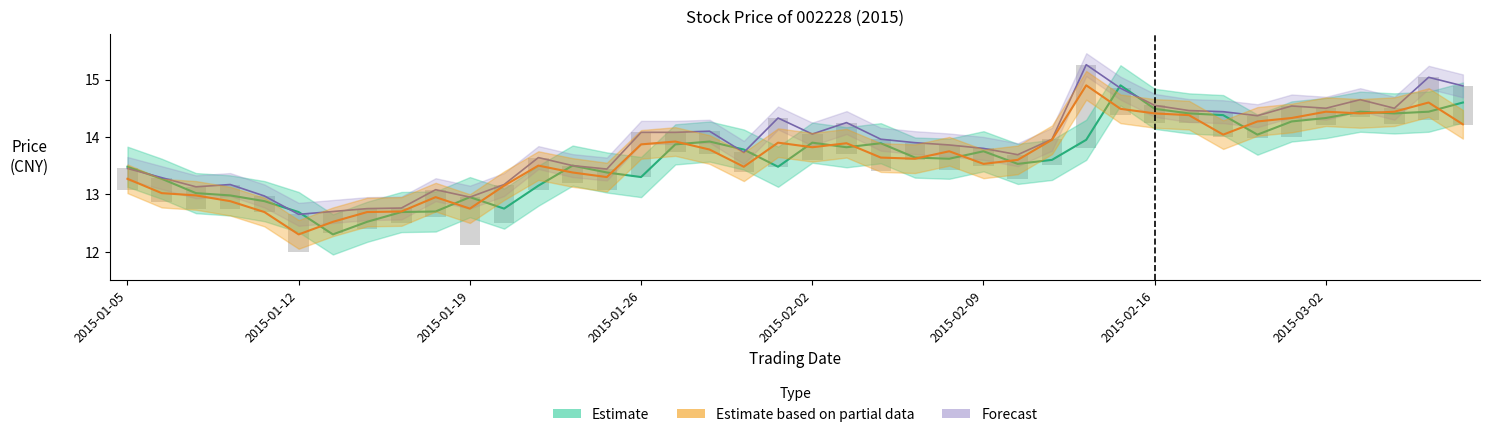

What is the value of the 昨日收盘 bar at the 29th from the left?

13.9